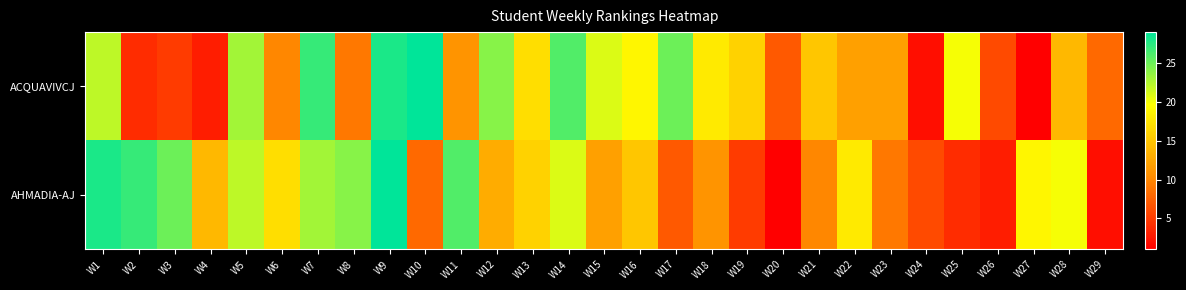

Between W20 and W29, which series saw the biggest shift?

ACQUAVIVCJ